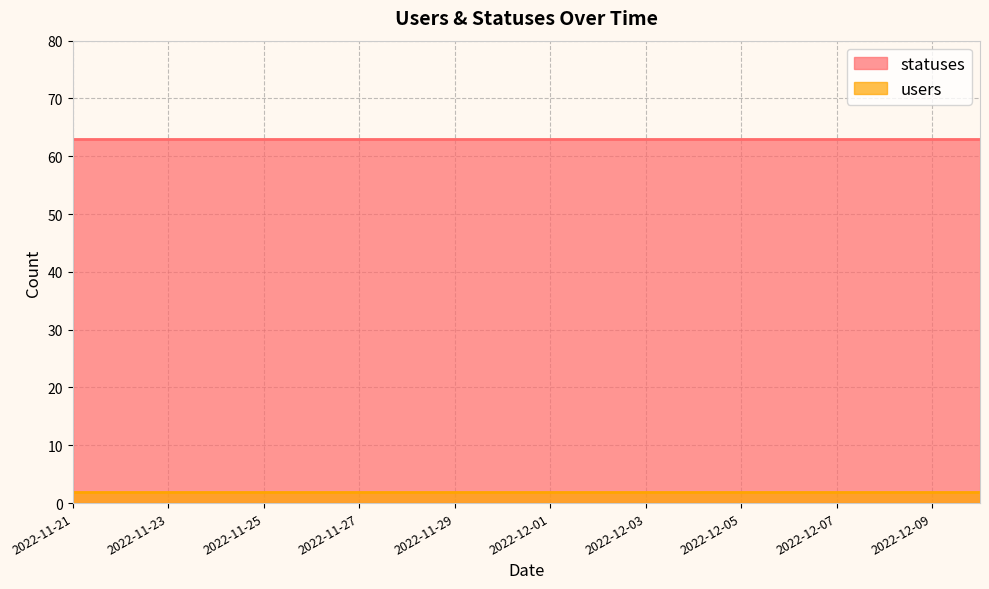

Does the chart have visible grid lines?

Yes